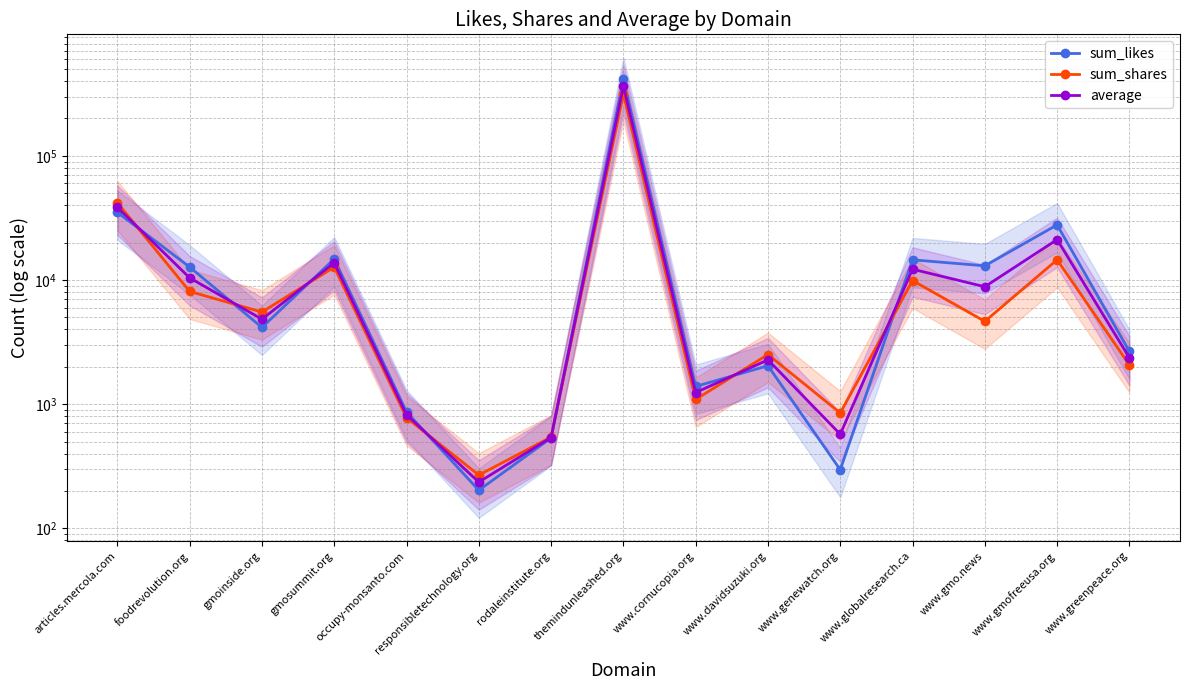

What is the label of the 11th point from the left?

www.genewatch.org